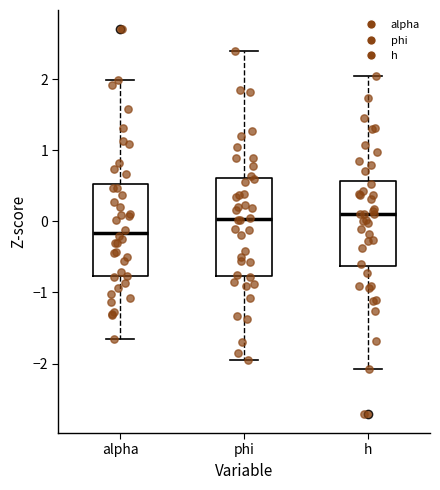

Reading left to right, read every box against the y-axis: the position of its median line, the range the box covers, and the ends of its whiskers. The values are not printed on the chart, so give them approximately, as read against the axis.

alpha: median -0.2, box -0.8 to 0.5, whiskers -1.7 to 2.0
phi: median 0.0, box -0.8 to 0.6, whiskers -1.9 to 2.4
h: median 0.1, box -0.6 to 0.6, whiskers -2.1 to 2.0